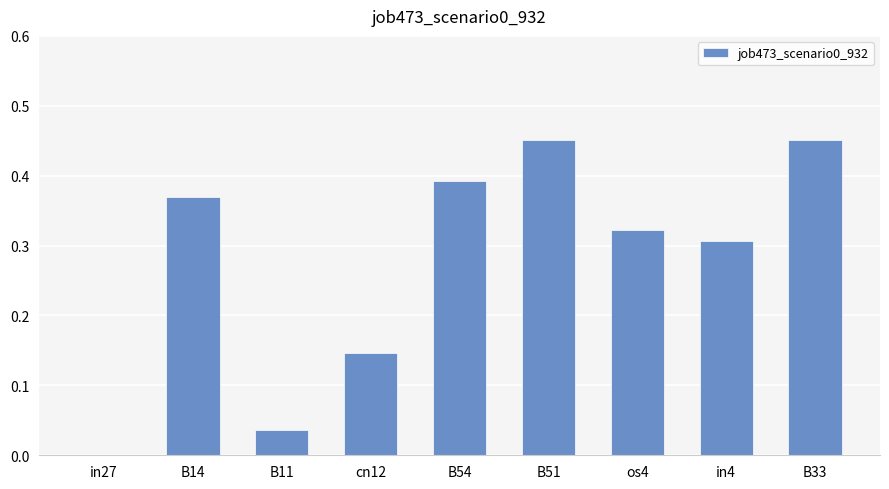

What is the change in value from B14 to B51?

+0.1